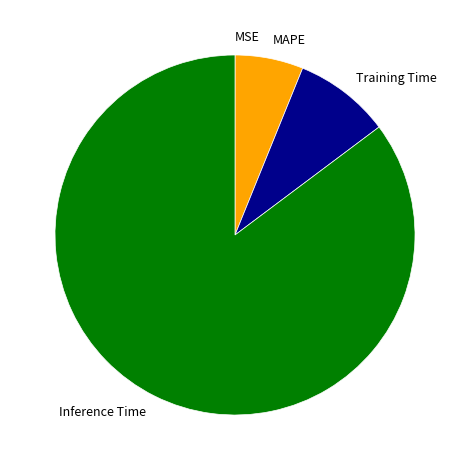

Is it true that MAPE is 6% of the pie?

True